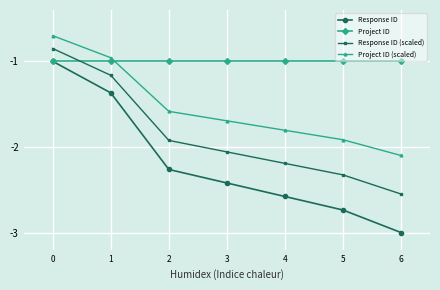

The value of Project ID at 4 is -1.7. True or false?

False